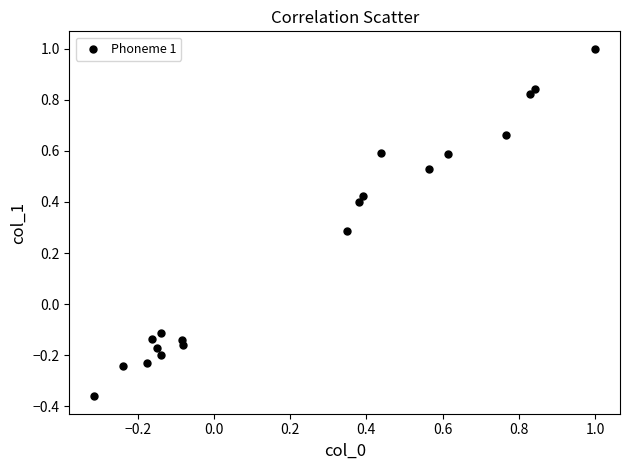

What is the range of Y values (max minus min)?

1.4